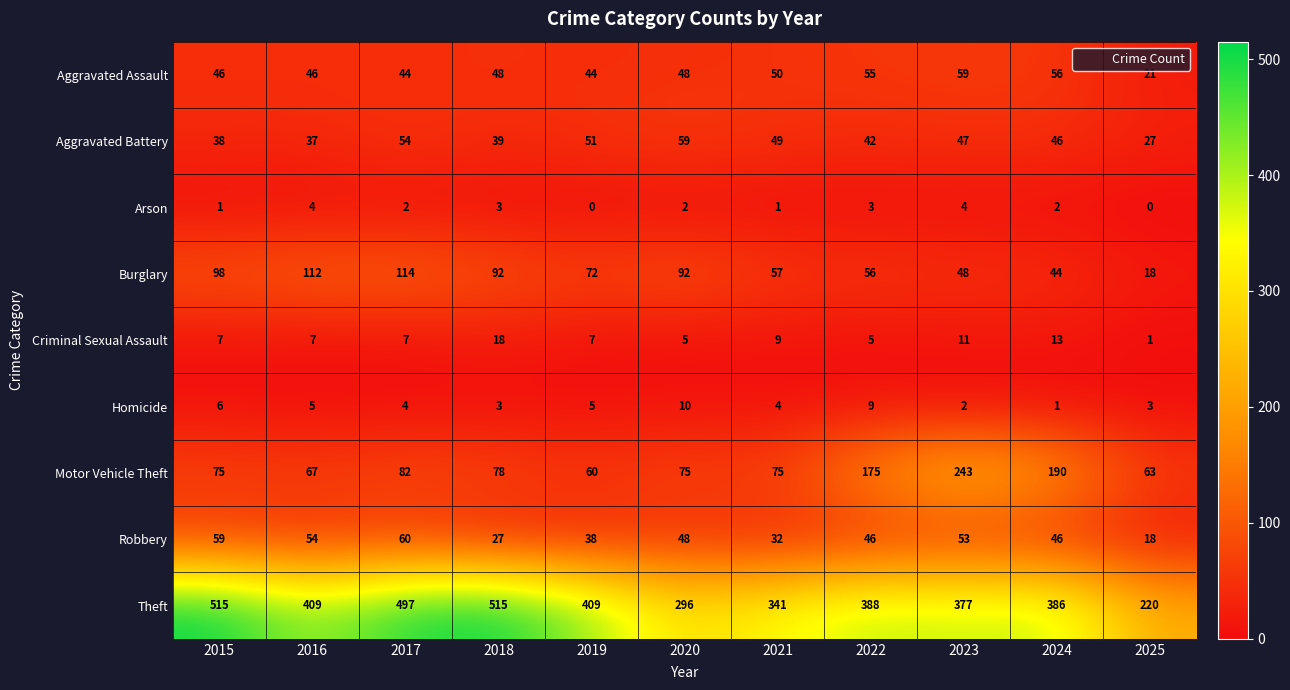

What is the spread (max minus min) of values at 2021?

340